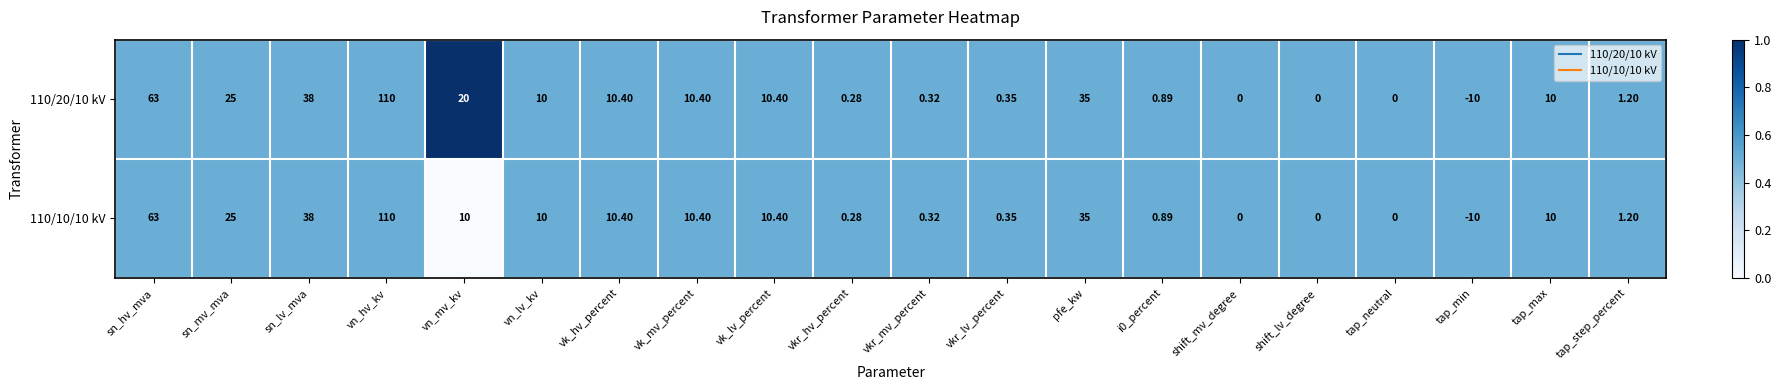

Which series changed the most between vn_mv_kv and vk_hv_percent?

110/20/10 kV